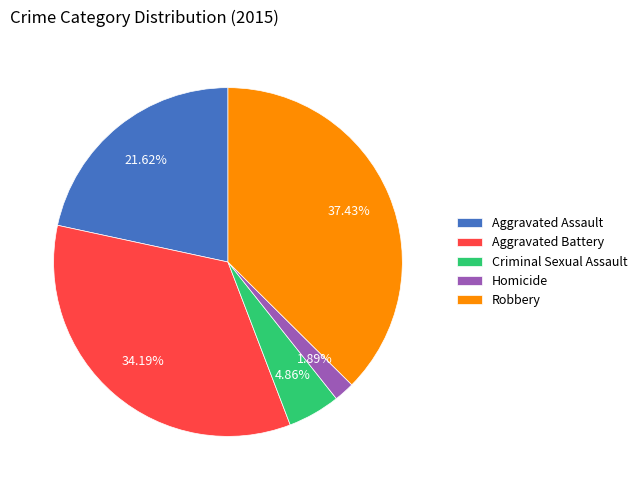

Does any single category account for the majority?

No